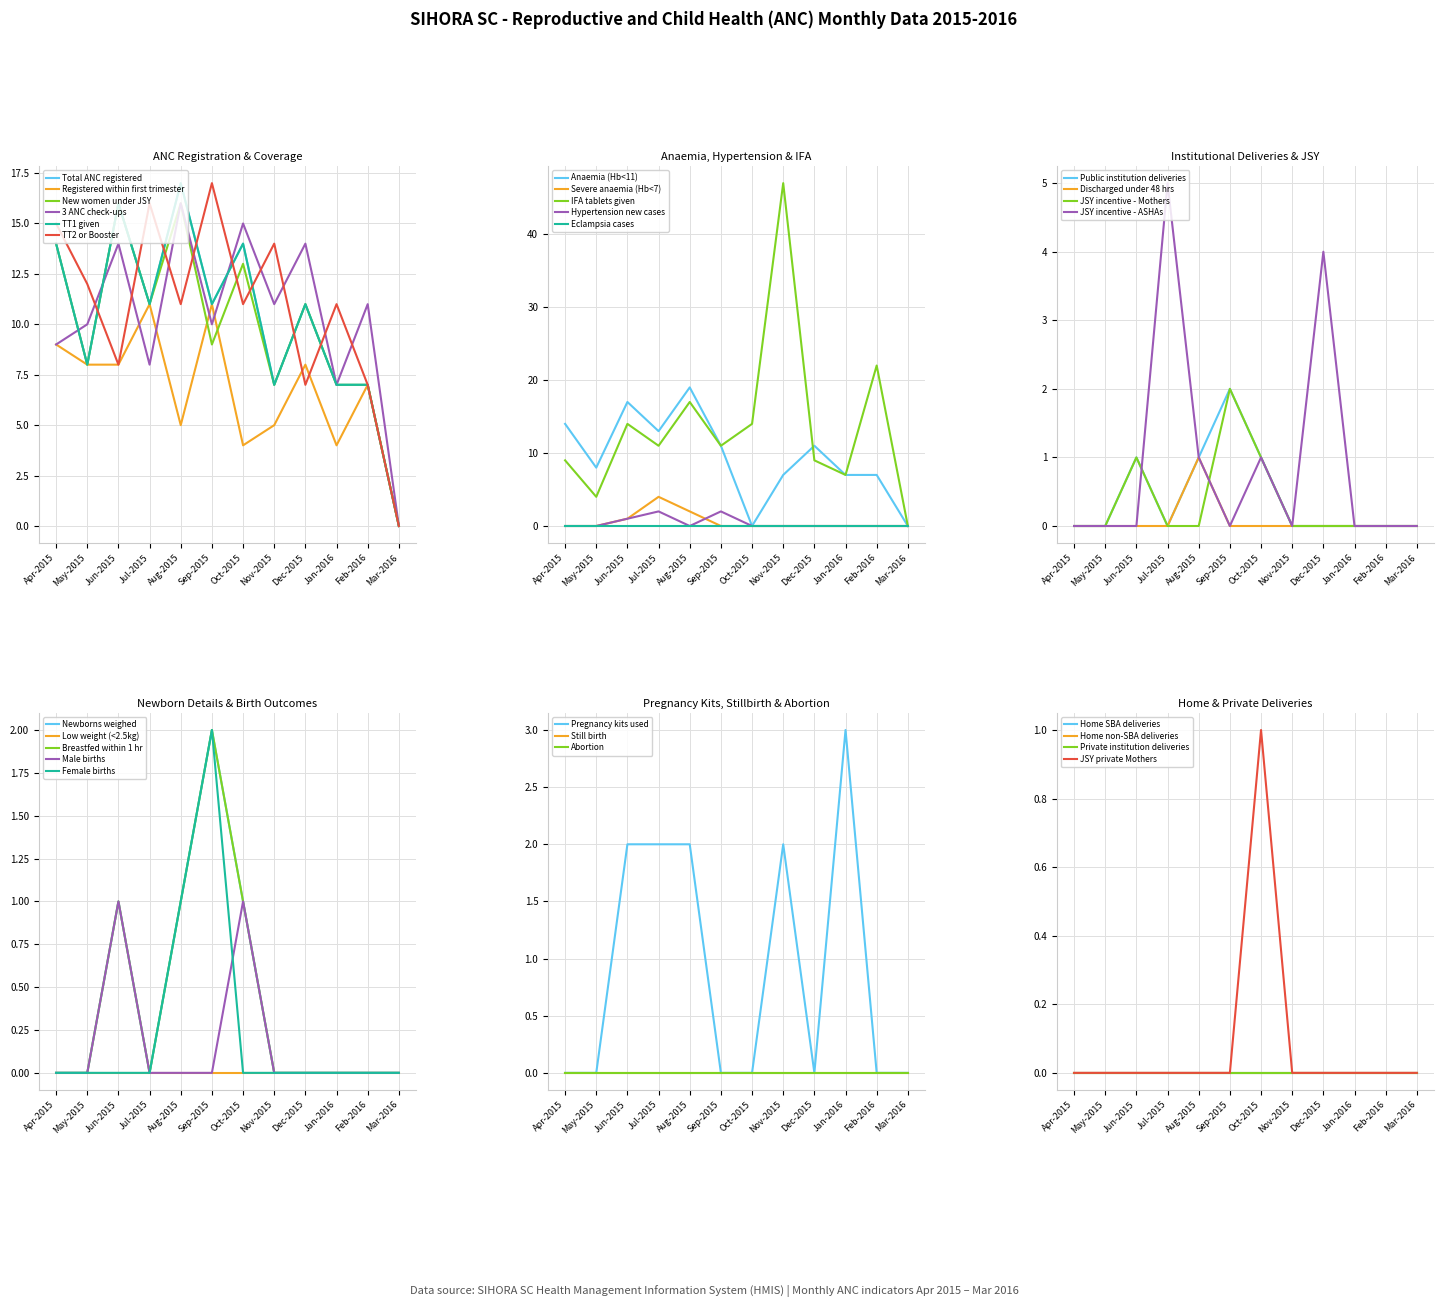

True or false: TT2 or Booster has a value of 7 at Feb-2016.

True